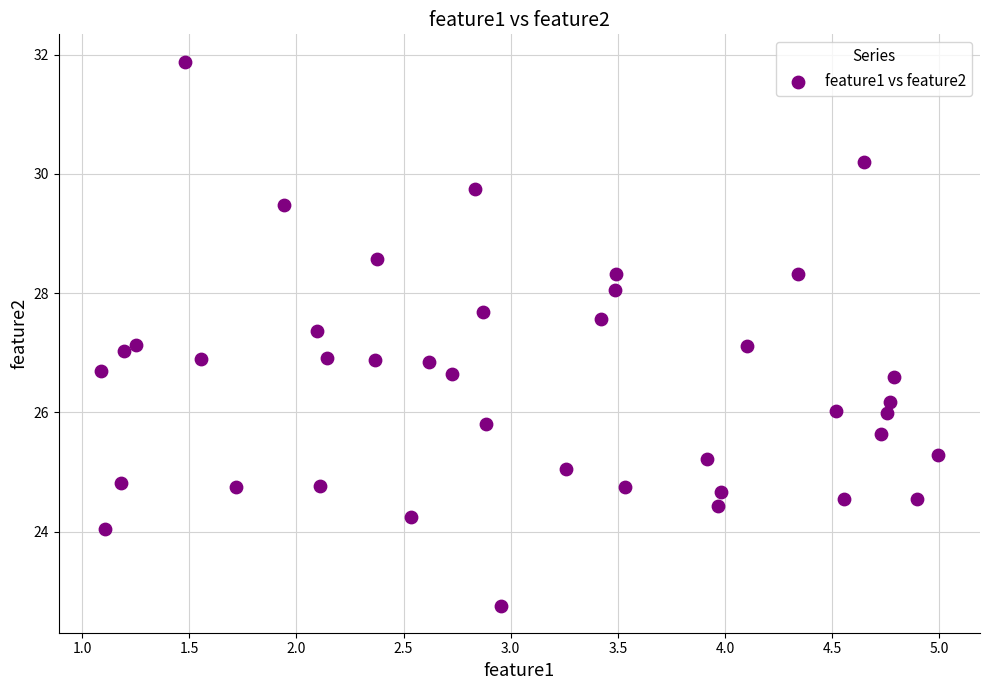

What is the range of X values (max minus min)?

3.9